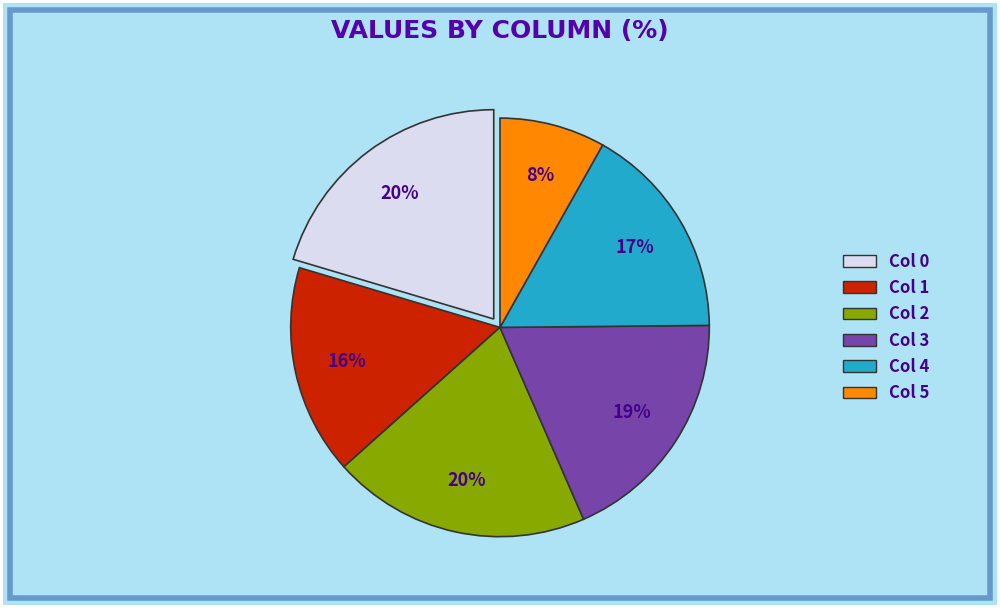

Is there any slice that represents more than half of the pie?

No